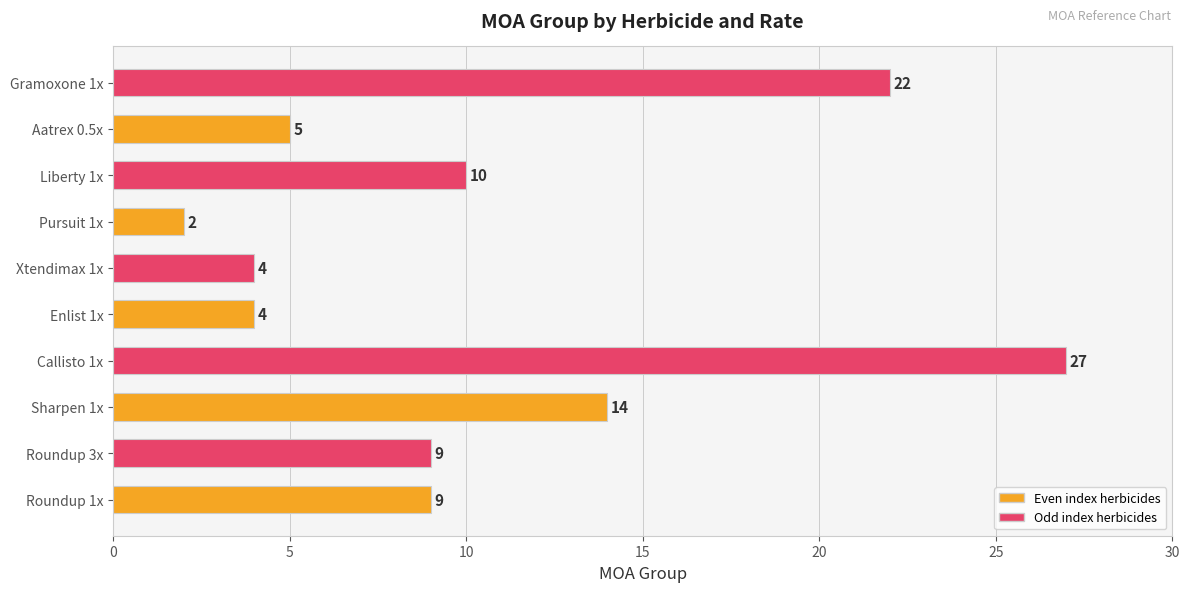

Reading top to bottom, transcribe all the data shown in this chart.

Gramoxone 1x=22	Aatrex 0.5x=5	Liberty 1x=10	Pursuit 1x=2	Xtendimax 1x=4	Enlist 1x=4	Callisto 1x=27	Sharpen 1x=14	Roundup 3x=9	Roundup 1x=9